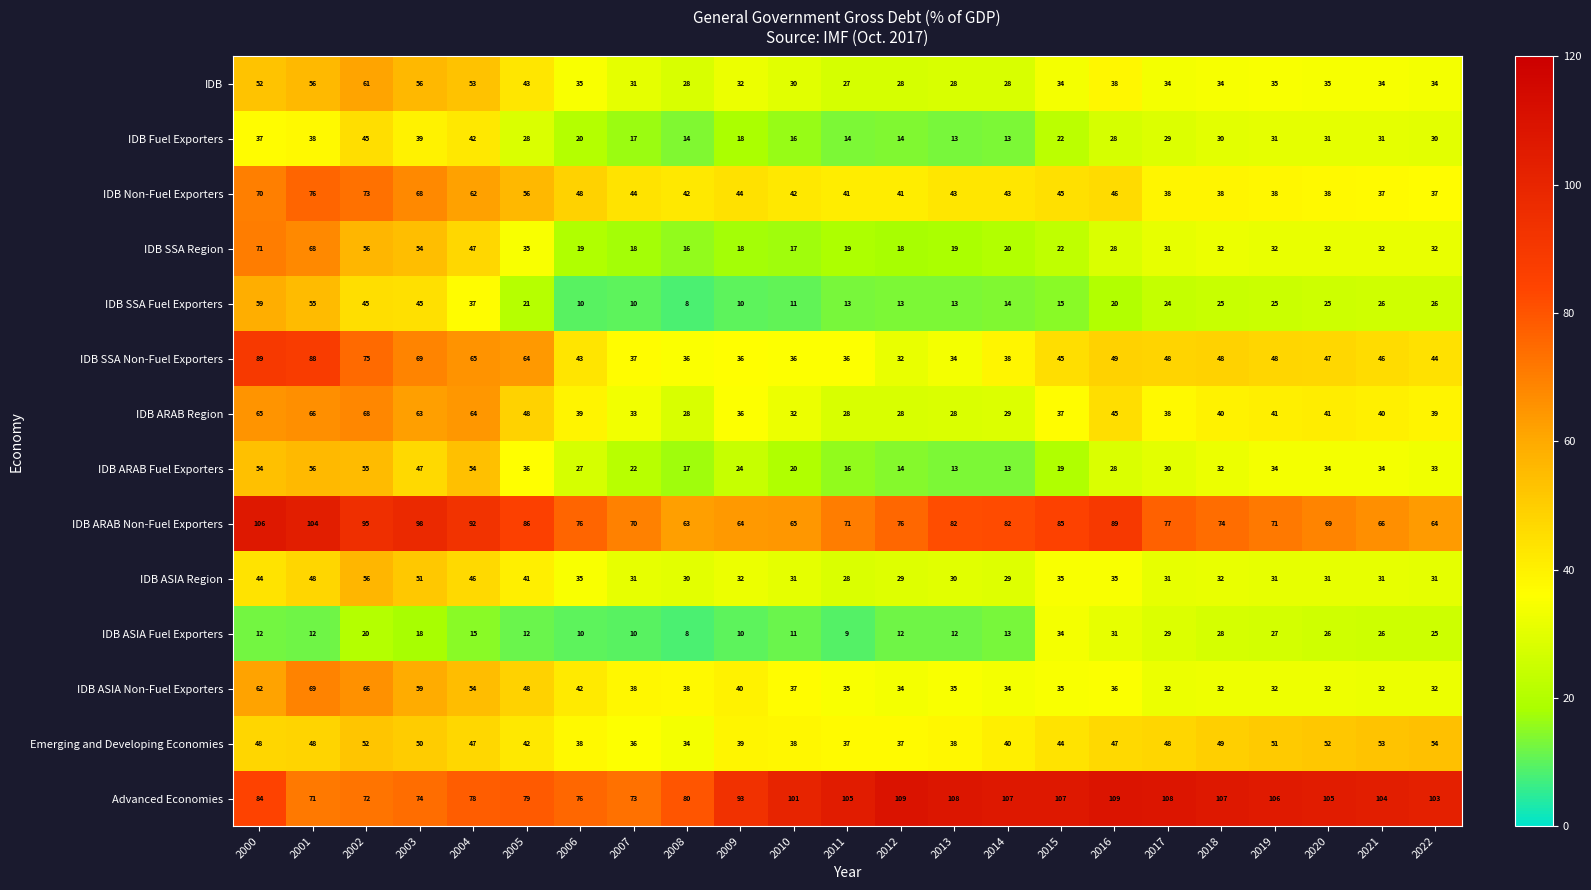

Read the IDB ARAB Non-Fuel Exporters value at 2006, to the nearest 5.

75